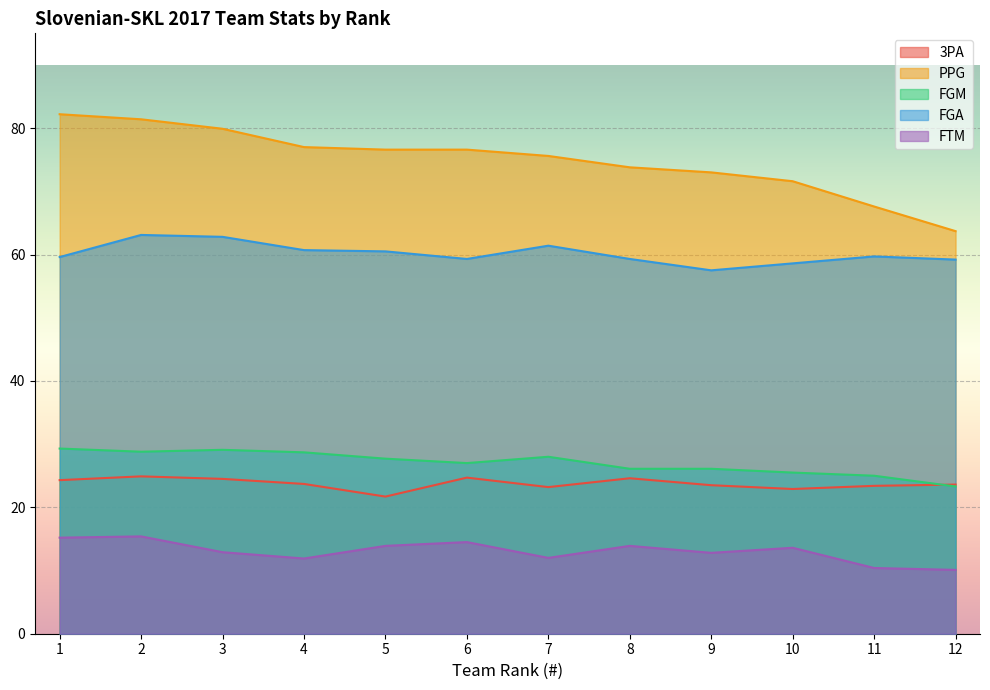

What is the difference between the highest and lowest values at 7?

63.6